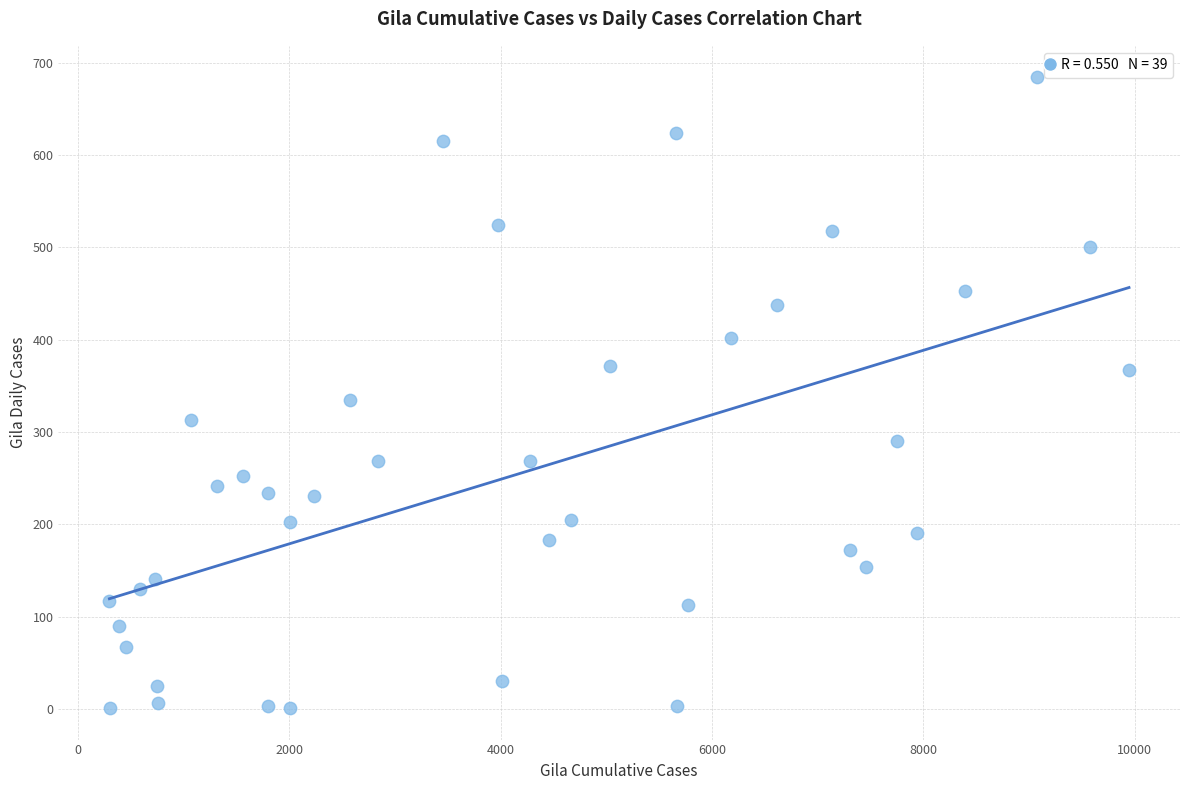

What is the range of X values (max minus min)?

9647